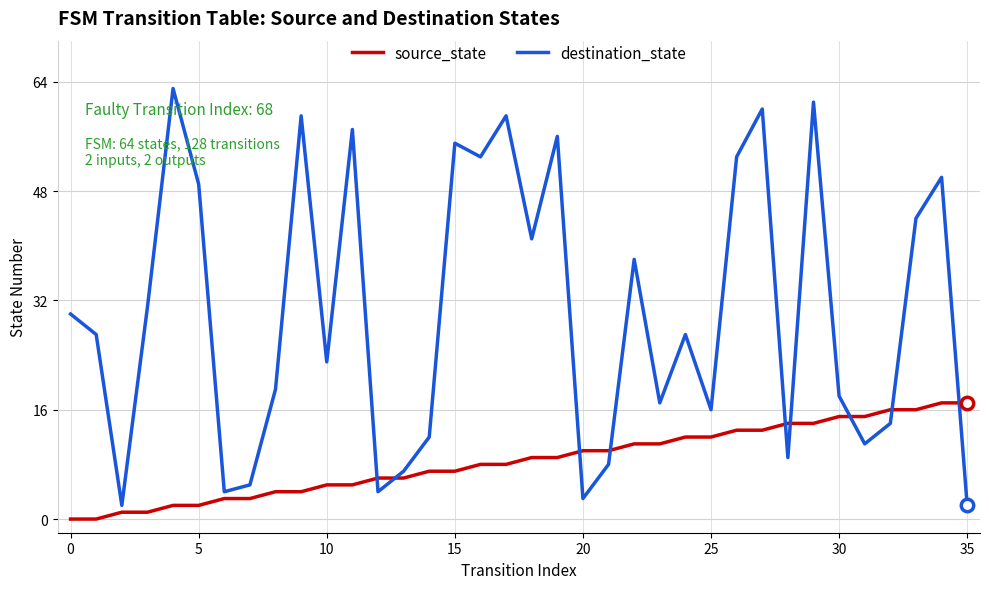

Which series has the widest spread of values?

destination_state